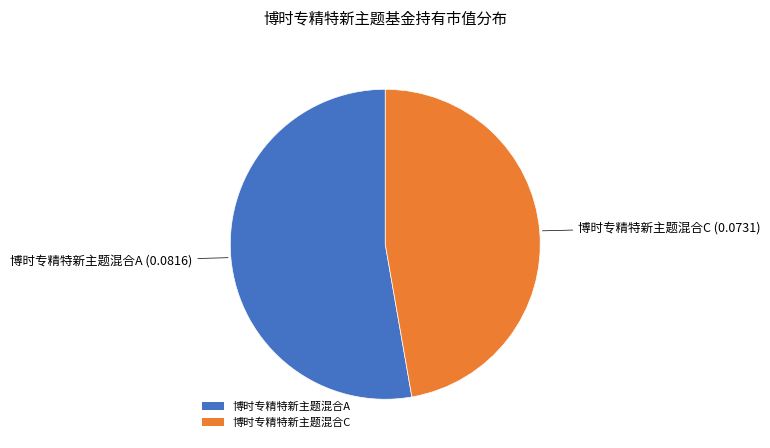

How many segments does this pie chart have?

2